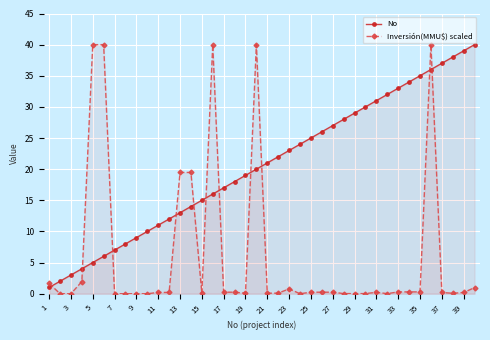

True or false: Inversión(MMU$) scaled and No intersect in this chart.

True